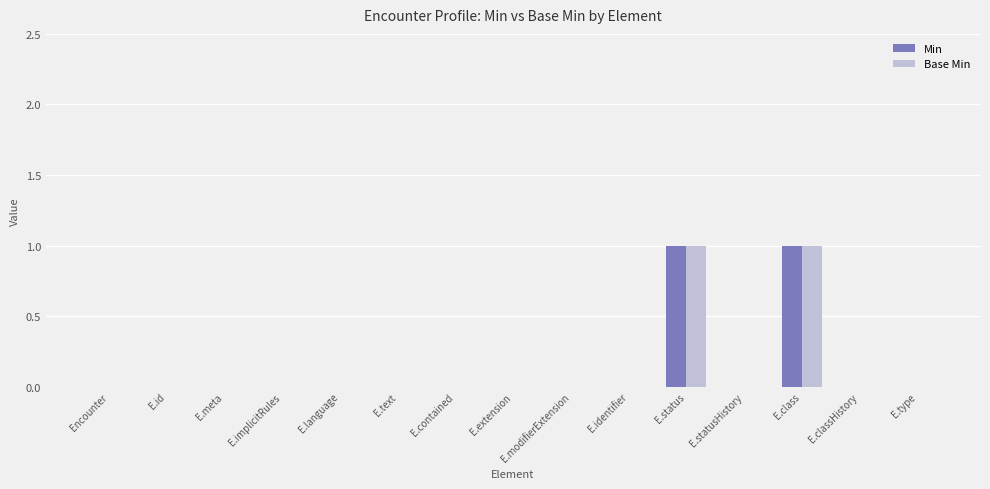

How many Base Min values are between 0 and 1?

15